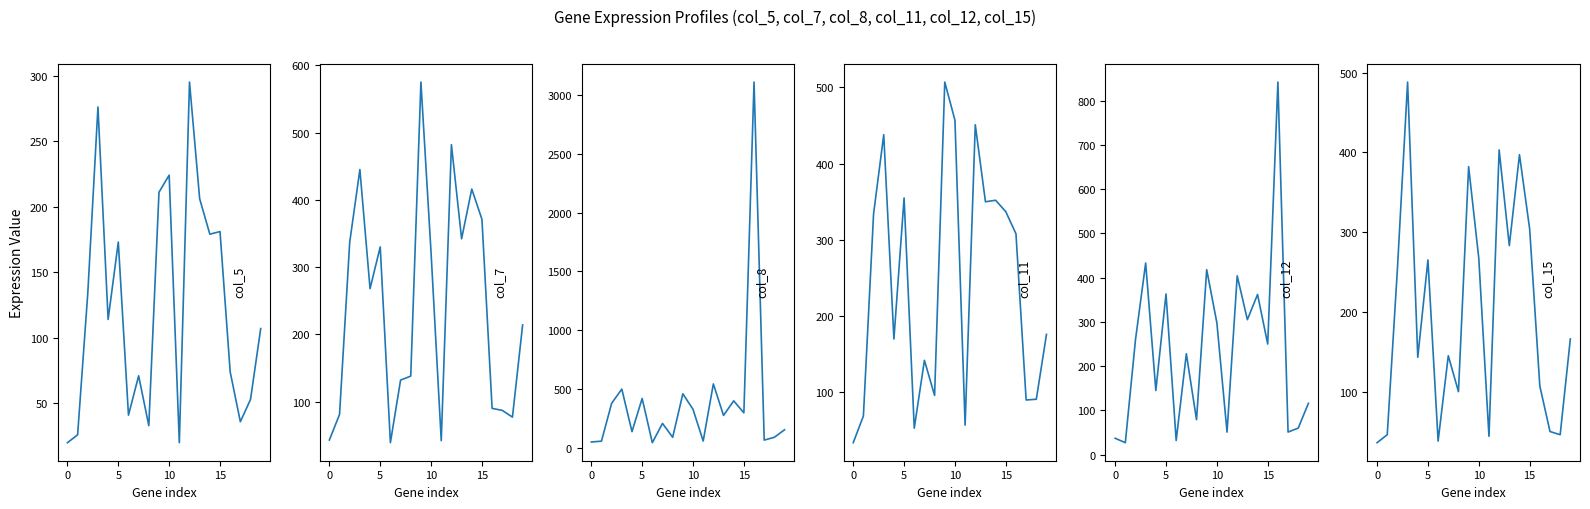

Which series ends up on top after the final intersection of col_5 and col_12?

col_12